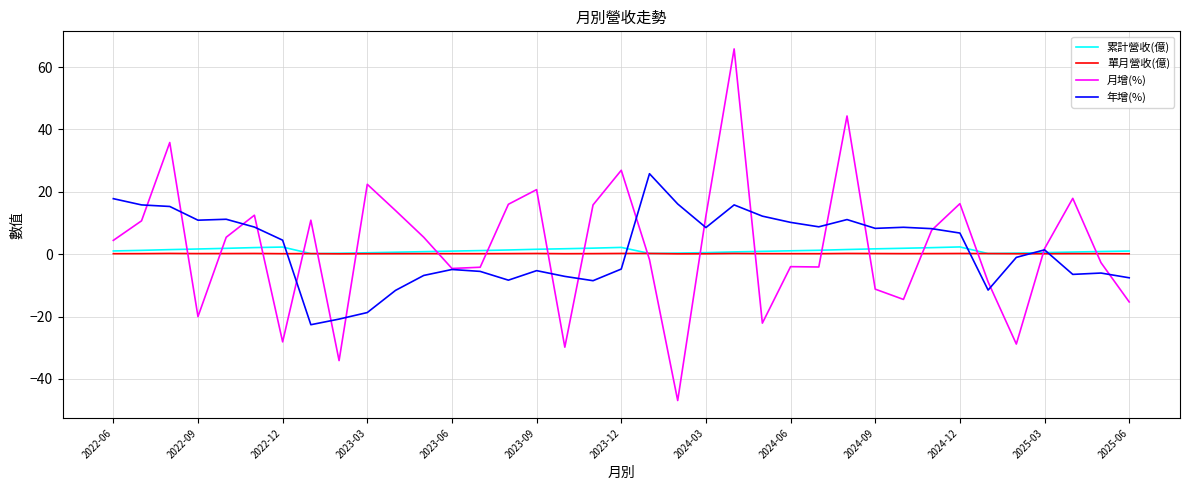

How many intersections are there between 年增(%) and 單月營收(億)?

5